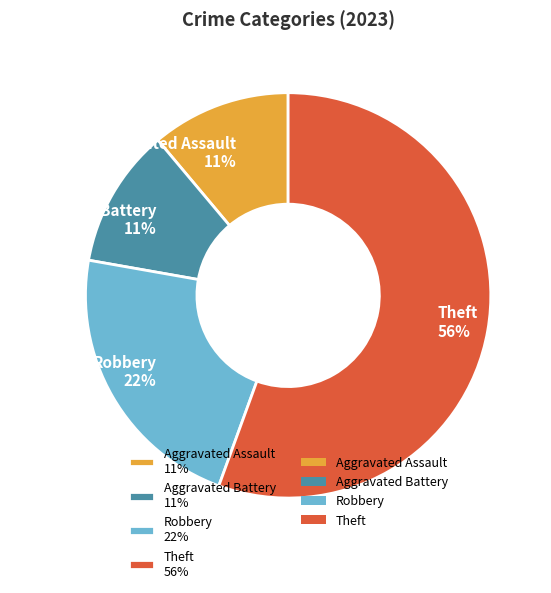

The Theft slice represents 56% of the pie. True or false?

True